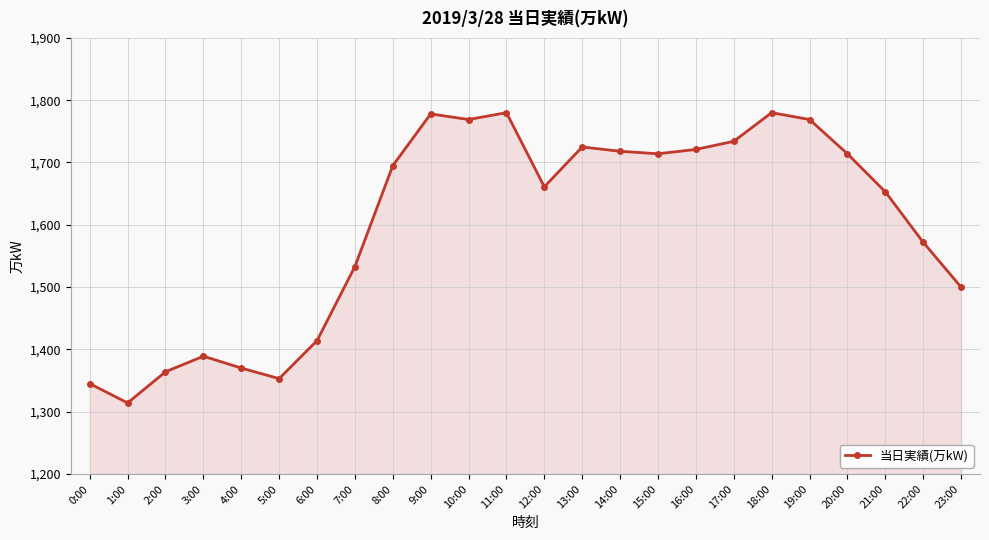

What is the label of the 23rd point from the left?

22:00